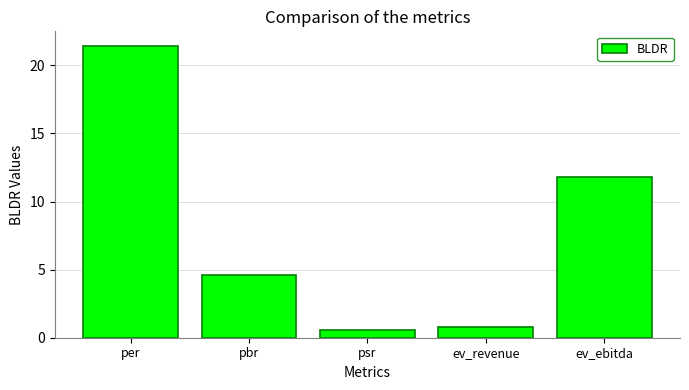

Reading left to right, transcribe all the data shown in this chart.

per=21.4	pbr=4.6	psr=0.6	ev_revenue=0.8	ev_ebitda=11.8